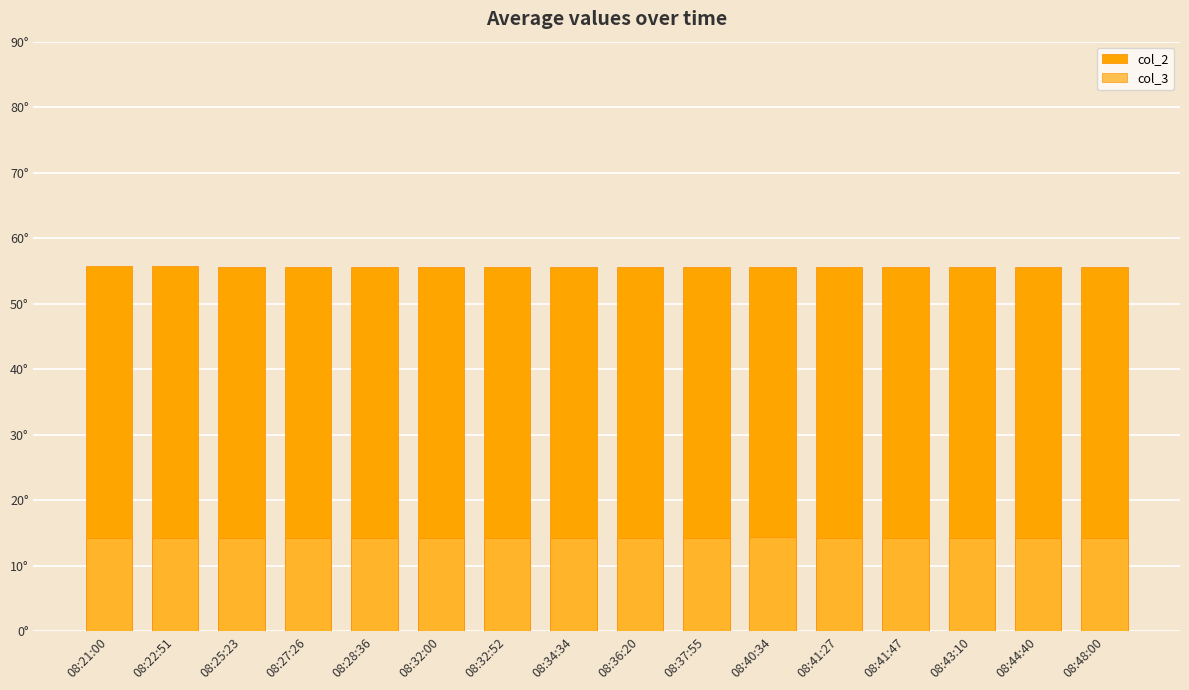

What is the lowest value of the col_3 series?

14.2